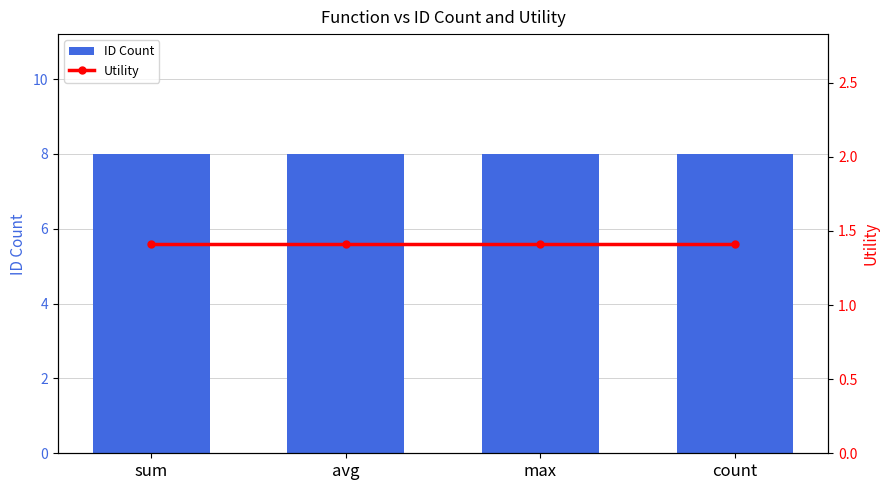

What is the minimum value for ID Count?

8.0